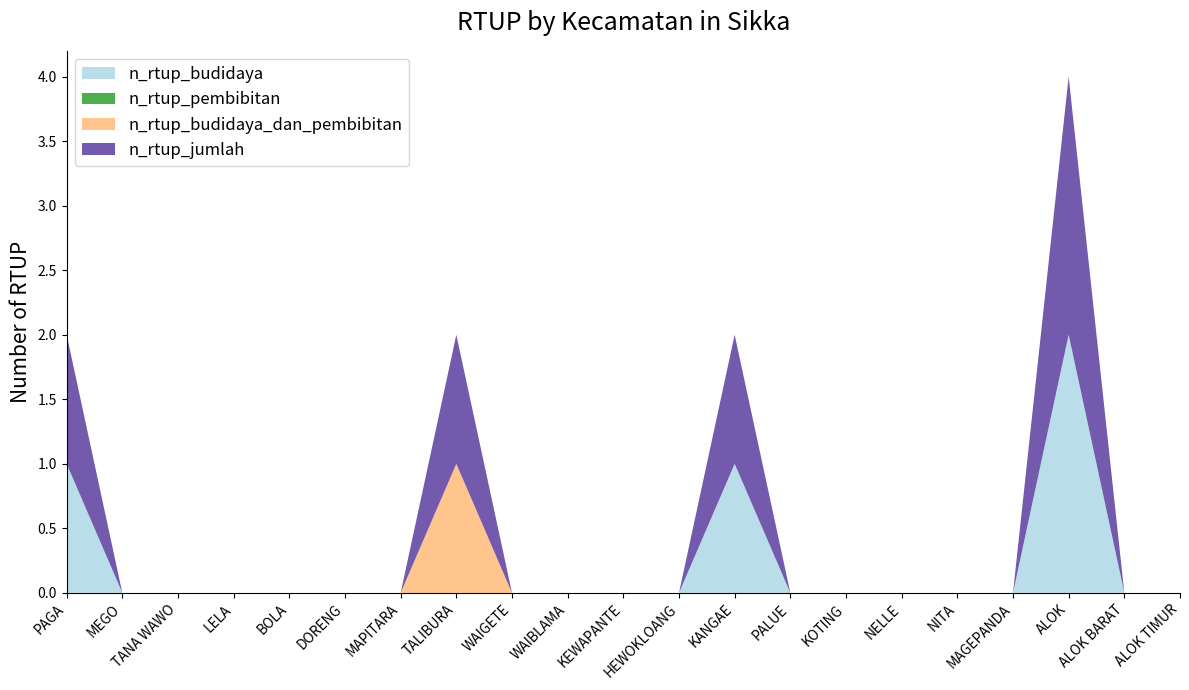

Reading right to left, transcribe all the data shown in this chart.

n_rtup_budidaya: 0	0	2	0	0	0	0	0	1	0	0	0	0	0	0	0	0	0	0	0	1
n_rtup_pembibitan: 0	0	0	0	0	0	0	0	0	0	0	0	0	0	0	0	0	0	0	0	0
n_rtup_budidaya_dan_pembibitan: 0	0	0	0	0	0	0	0	0	0	0	0	0	1	0	0	0	0	0	0	0
n_rtup_jumlah: 0	0	2	0	0	0	0	0	1	0	0	0	0	1	0	0	0	0	0	0	1